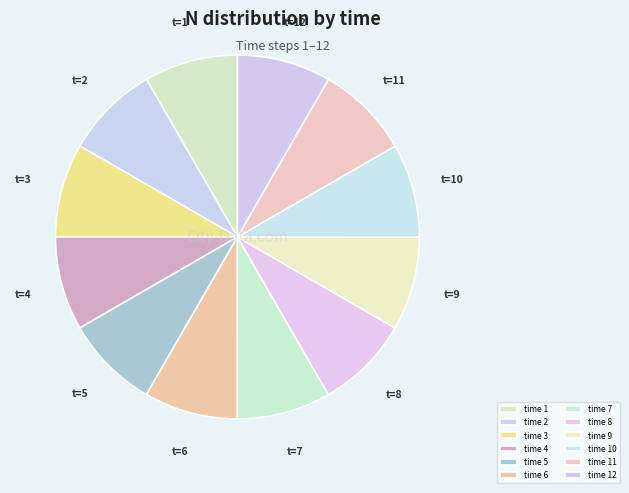

To the nearest percent, what is the average slice percentage?

8%